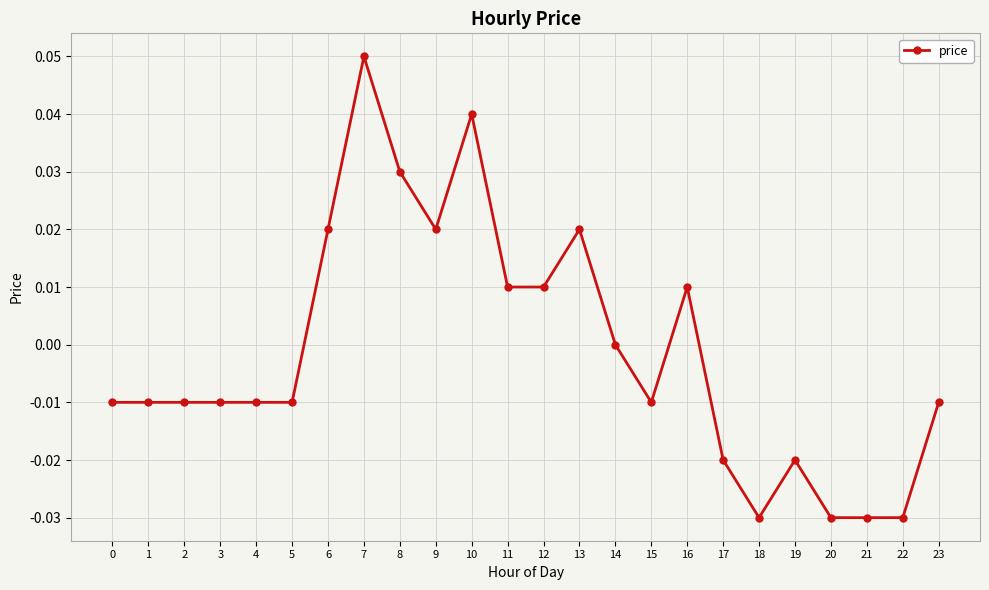

Is this an area chart (filled region under the line)?

No